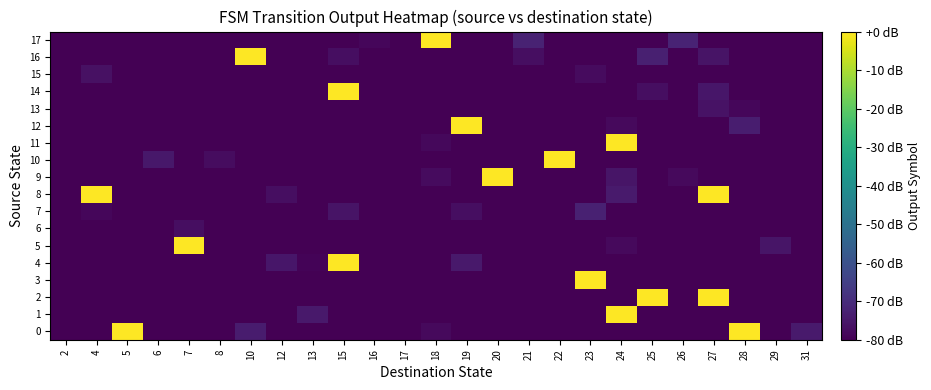

Rank the series by their maximum value, from highest to lowest.

0, 1, 2, 3, 4, 5, 8, 9, 10, 11, 12, 14, 16, 17, 7, 13, 15, 6